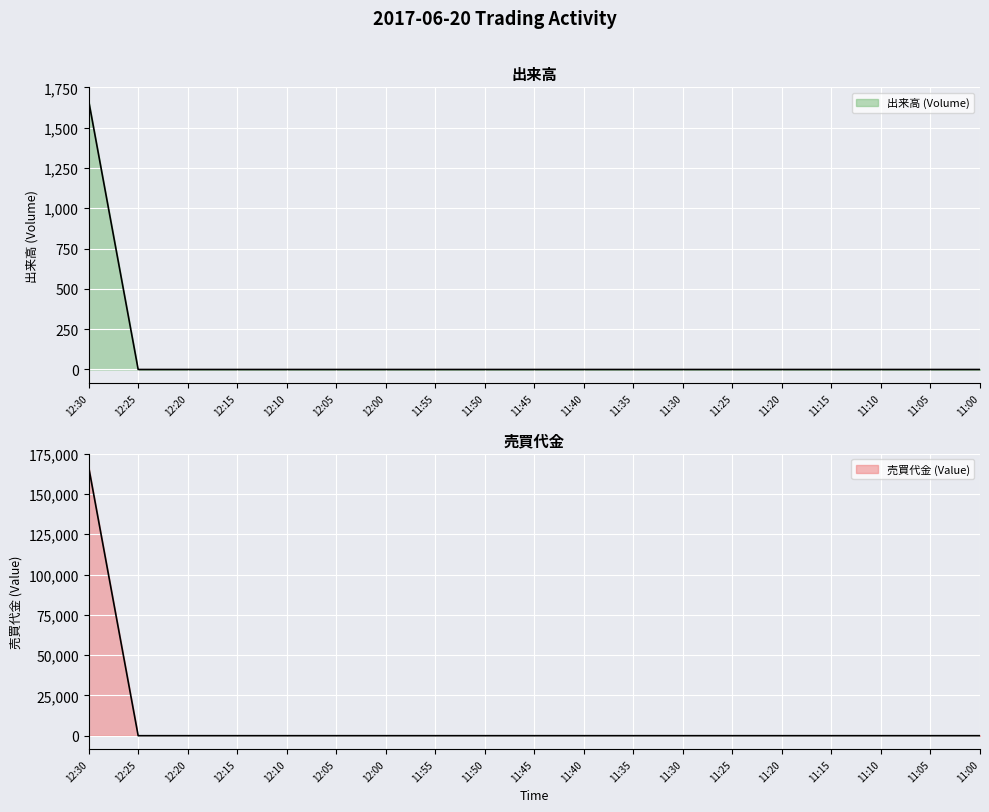

Which series has the widest spread of values?

売買代金